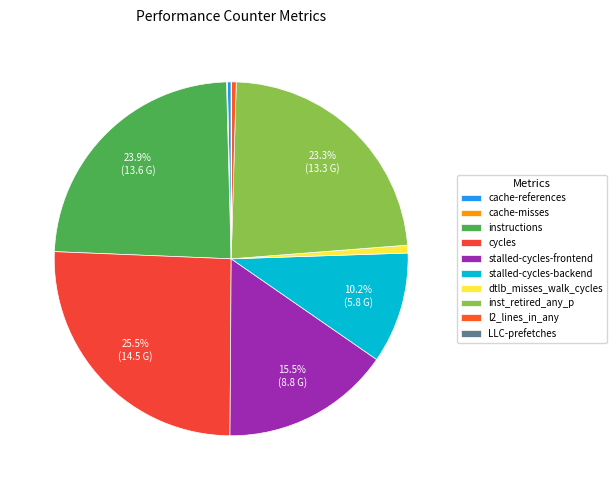

Between cycles and stalled-cycles-backend, which is larger?

cycles